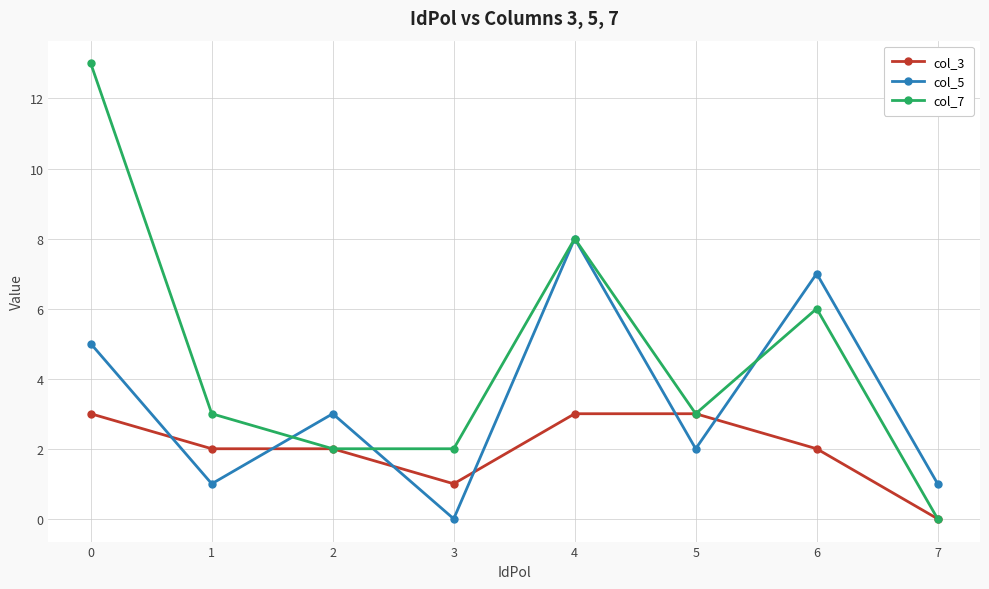

Which series has the widest spread of values?

col_7